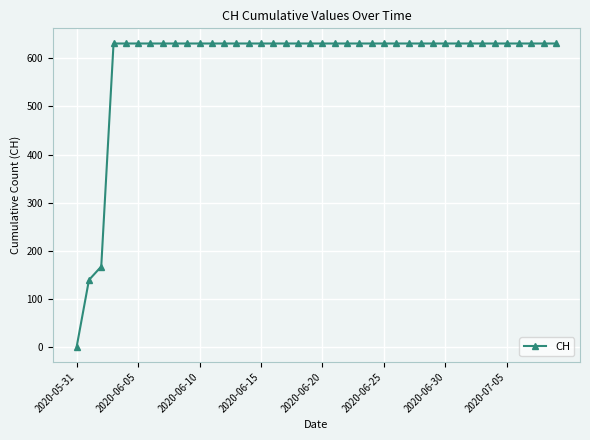

How many lines are shown in the chart?

1